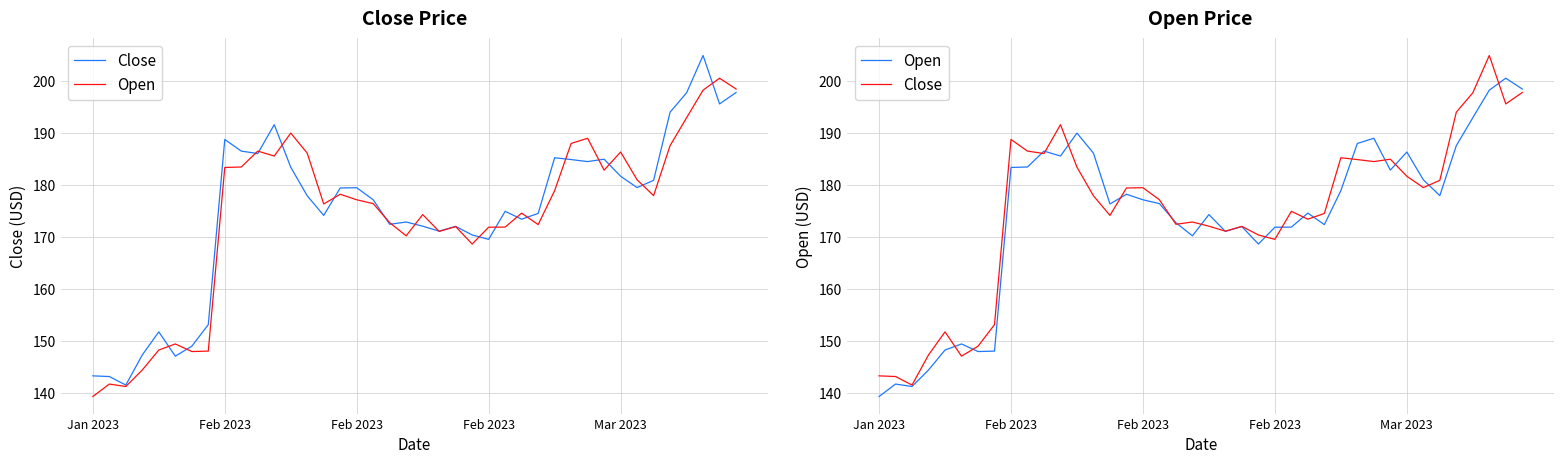

What is the value of the Open point at the 31st from the left?

189.0